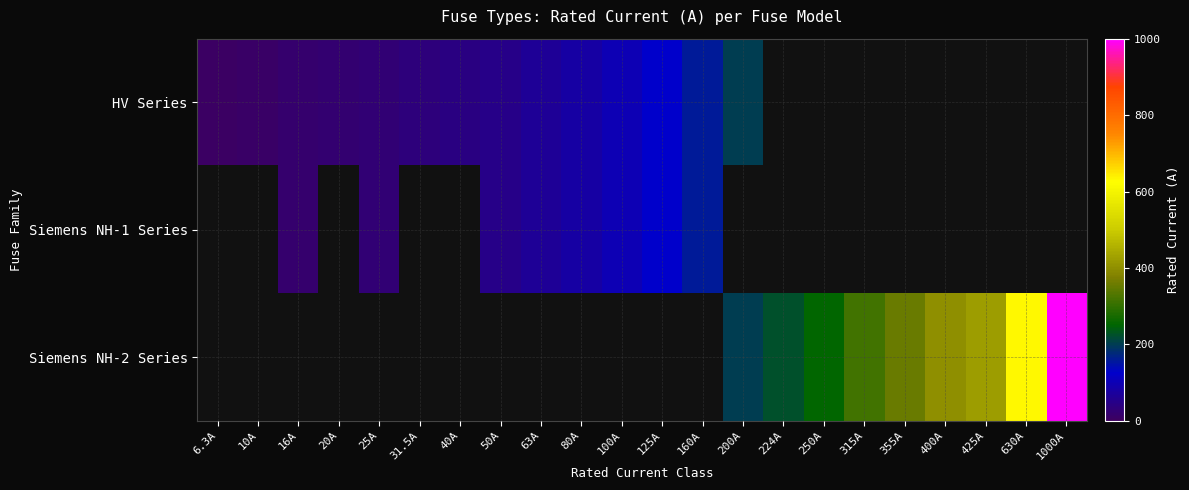

Which category has the lowest value in the HV Series series?

6.3A